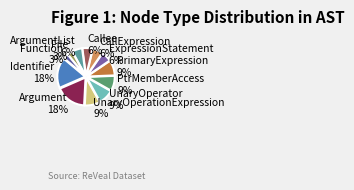

How many segments does this pie chart have?

12